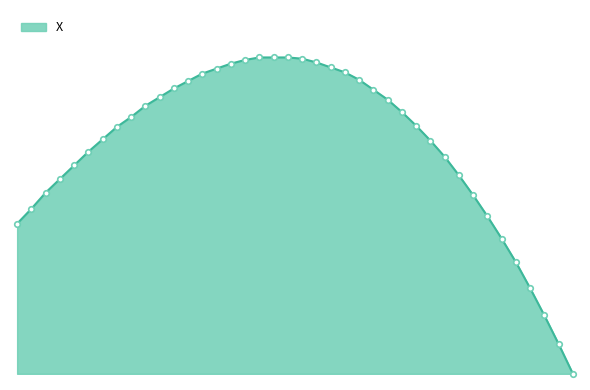

What is the greatest value displayed?

2.5